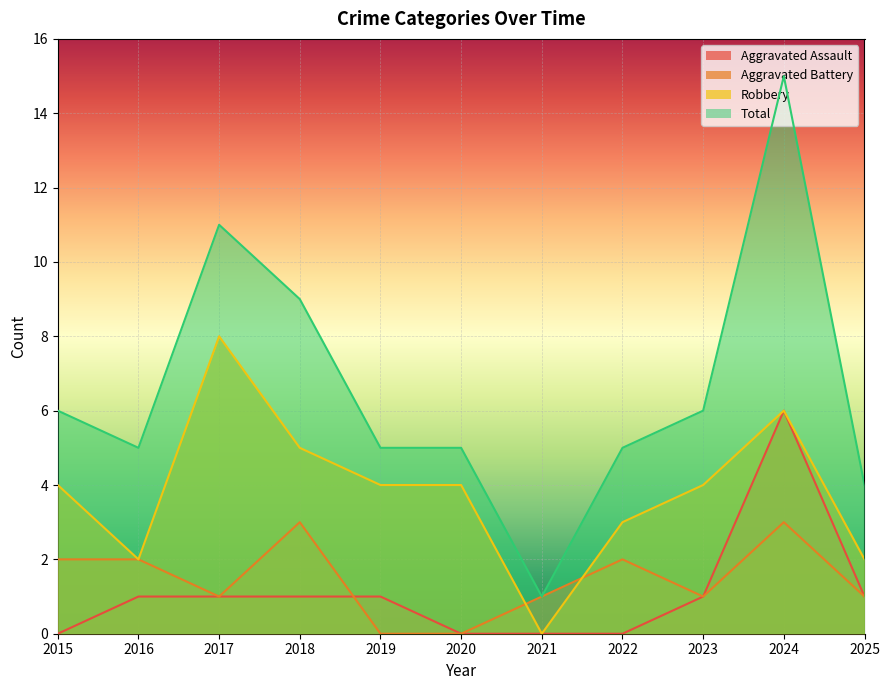

What is the spread (max minus min) of values at 2019?

5